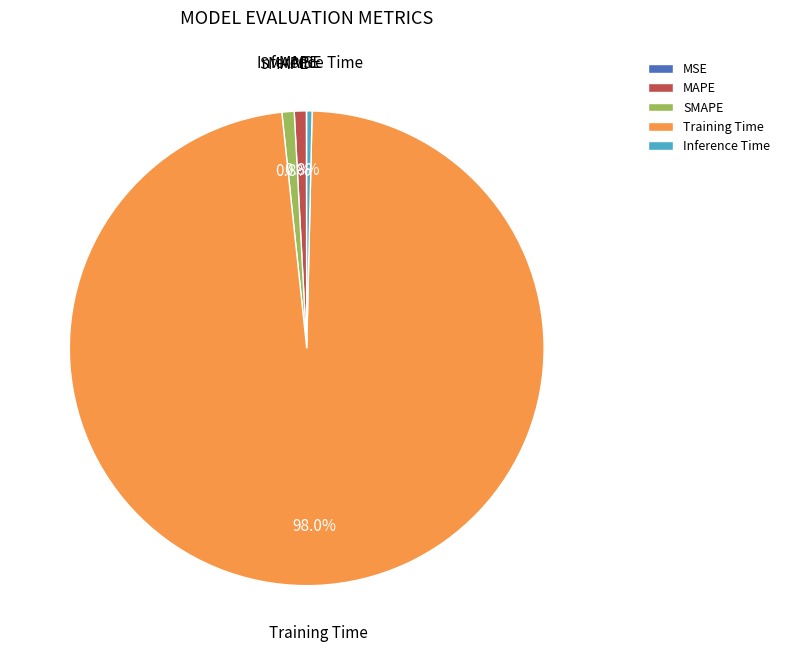

Which category has the biggest portion of the pie?

Training Time